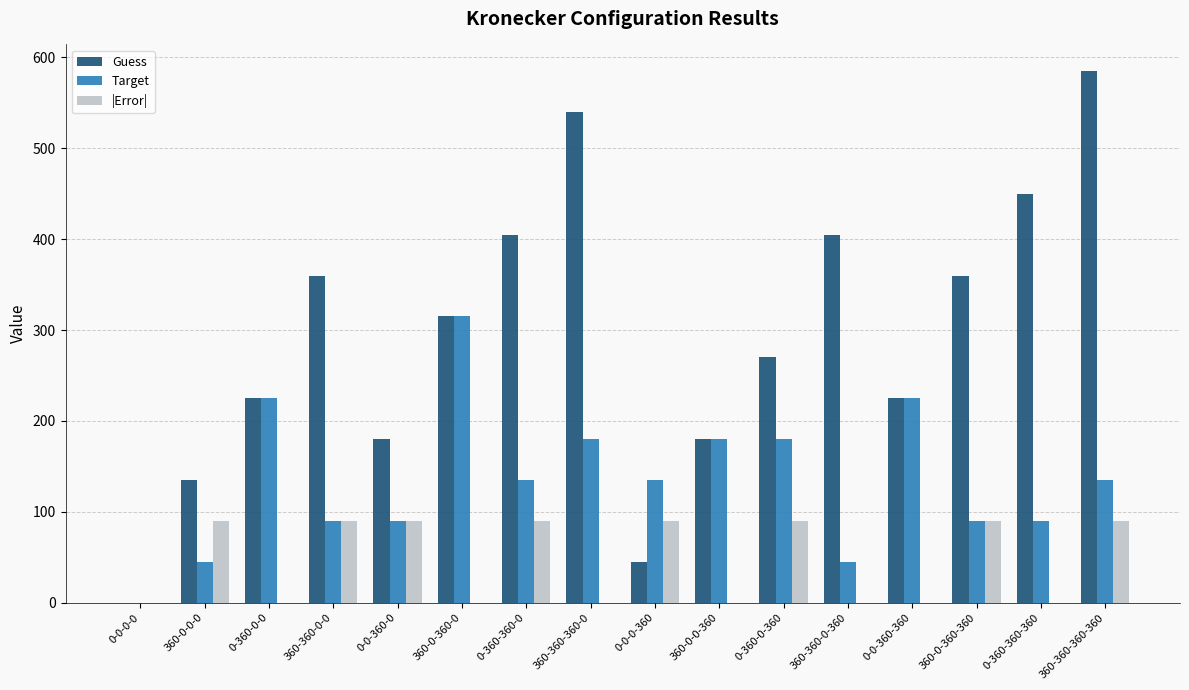

Count the Target values in the range 90 to 180.

10